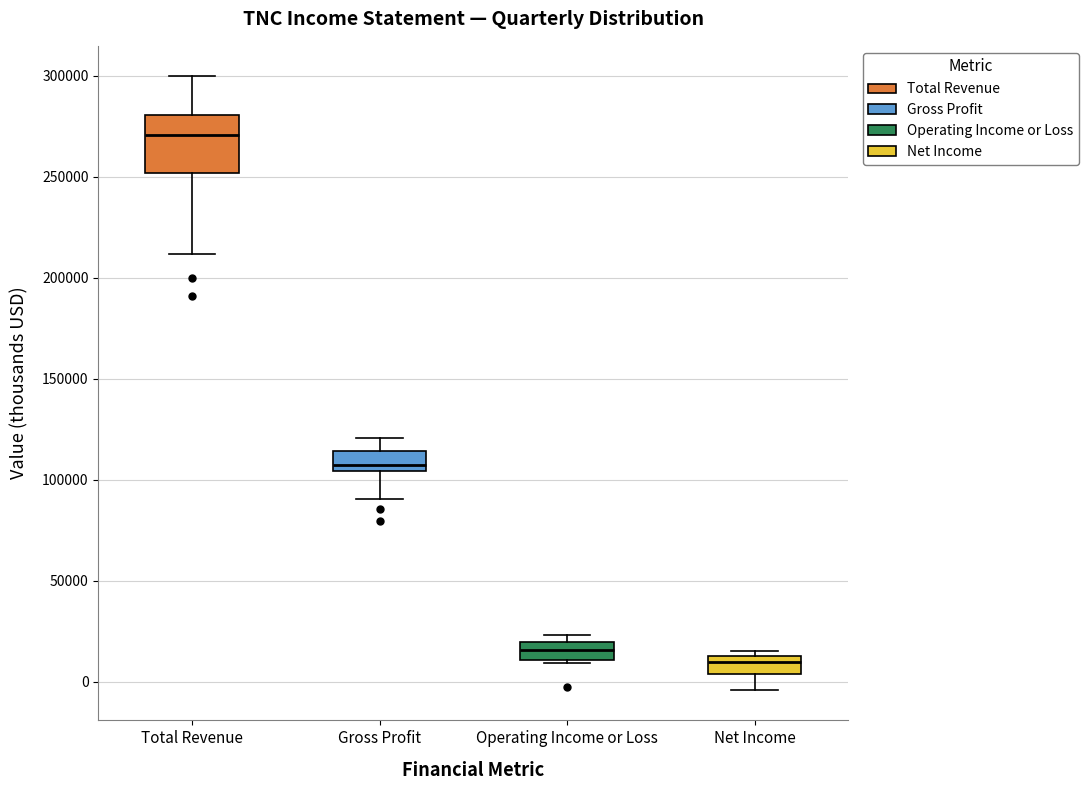

Reading left to right, transcribe this box plot: for each box, give where its median line is, the range the box spans, and where its two whiskers end, as read against the y-axis. The values are not printed on the chart, so give them approximately, as read against the axis.

Total Revenue: median 270000, box 250000 to 280000, whiskers 210000 to 300000
Gross Profit: median 110000, box 105000 to 115000, whiskers 90000 to 120000
Operating Income or Loss: median 15000, box 10000 to 20000, whiskers 10000 (just below the box's lower edge) to 25000
Net Income: median 10000, box 5000 to 15000, whiskers -5000 to 15000 (just above the box's upper edge)